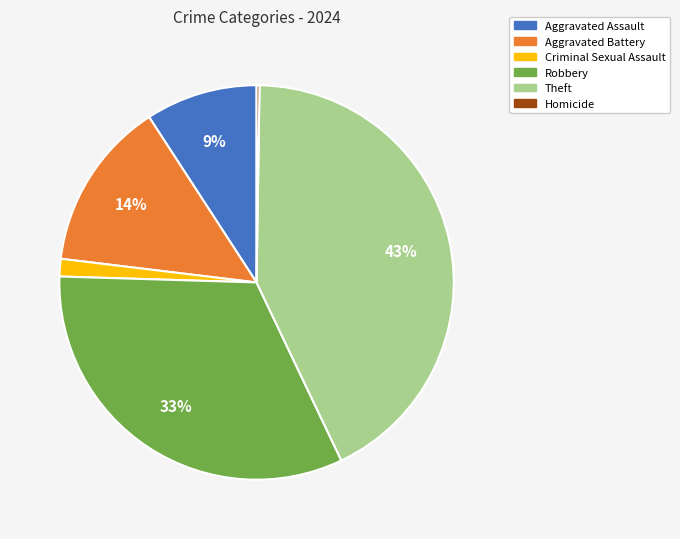

To the nearest percent, what percentage of the pie is Aggravated Assault?

9%